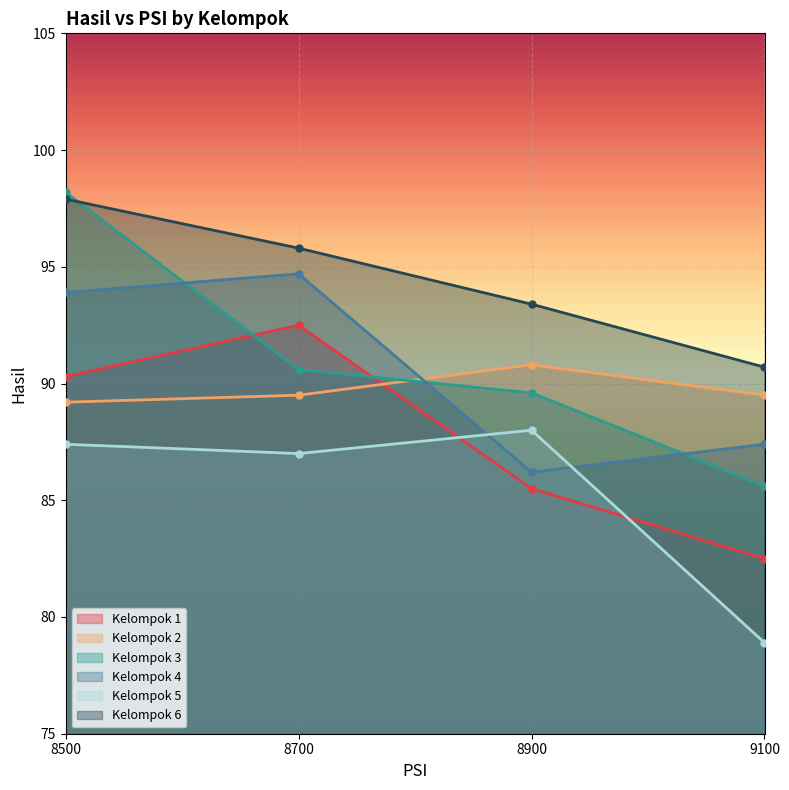

How many lines are shown in the chart?

6